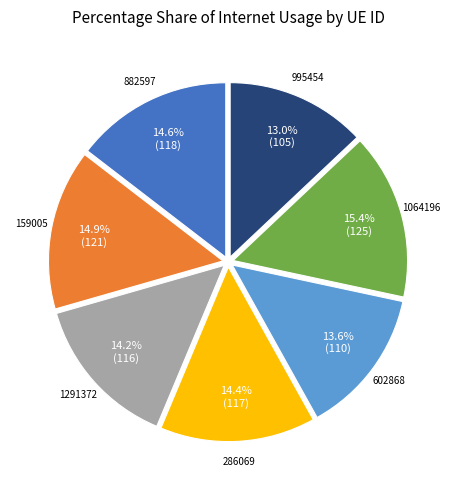

Is there any slice that represents more than half of the pie?

No